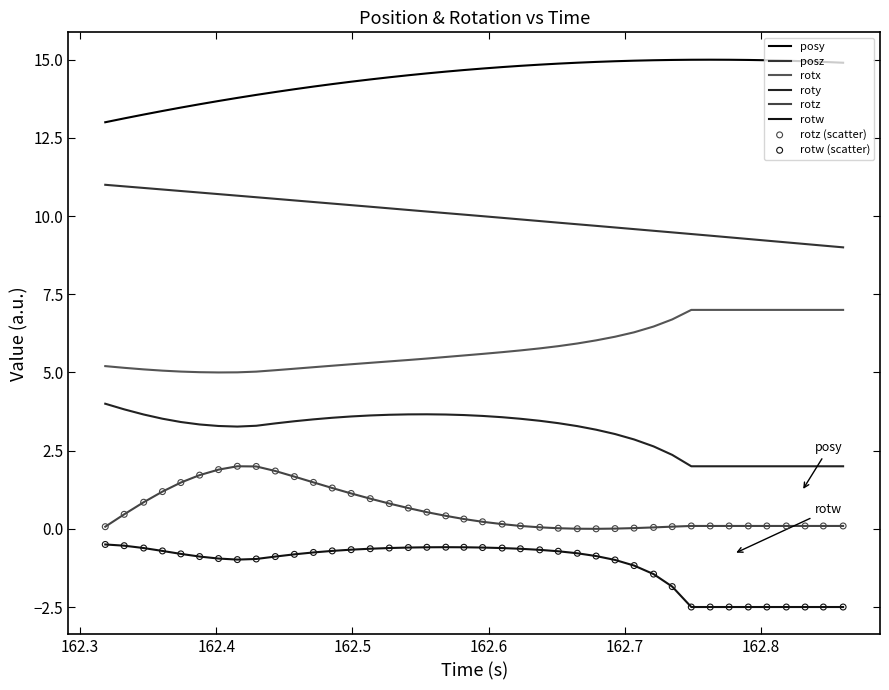

How many lines are shown in the chart?

6